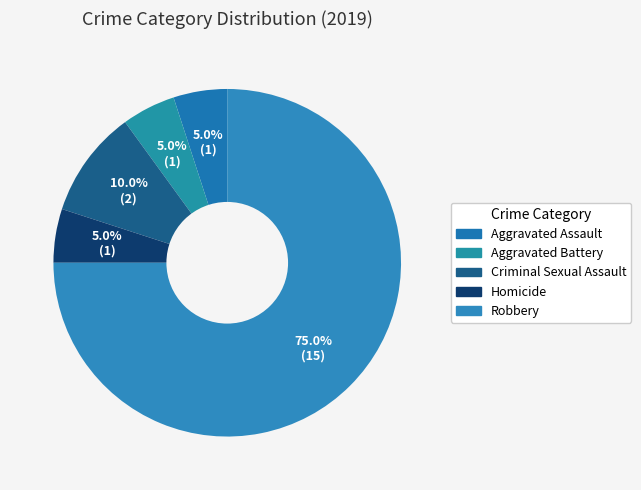

What percentage is the Aggravated Battery slice, to the nearest percent?

5%